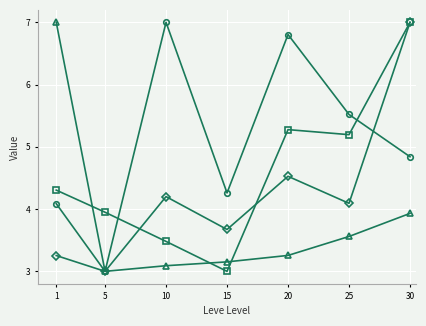

How many data points does each series have?

7